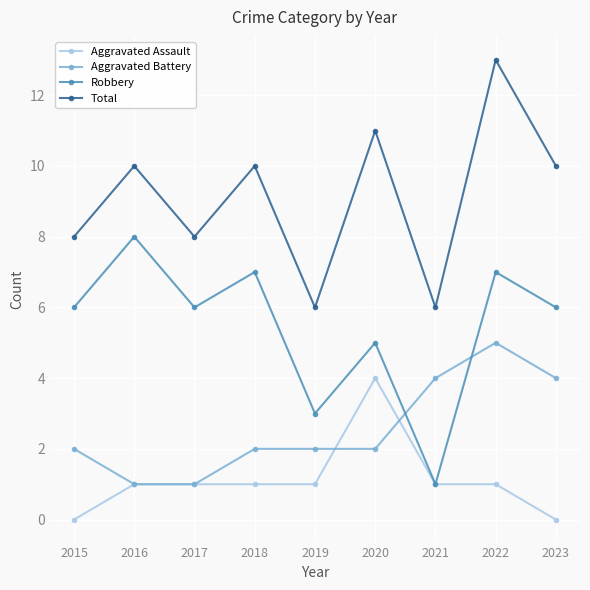

What is the approximate value of Total at 2017?

8